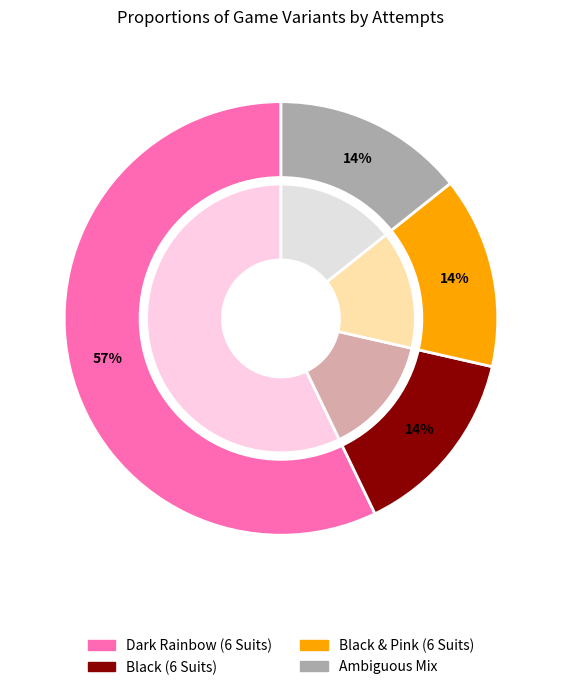

Rank the categories by value from highest to lowest.

Dark Rainbow (6 Suits), Black (6 Suits), Black & Pink (6 Suits), Ambiguous Mix